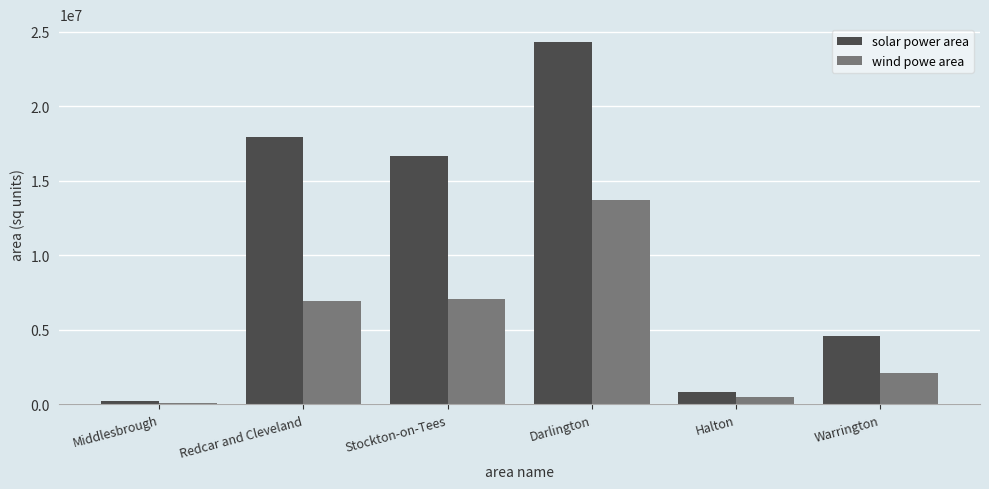

Rank the series at Stockton-on-Tees from highest to lowest value.

solar power area, wind powe area